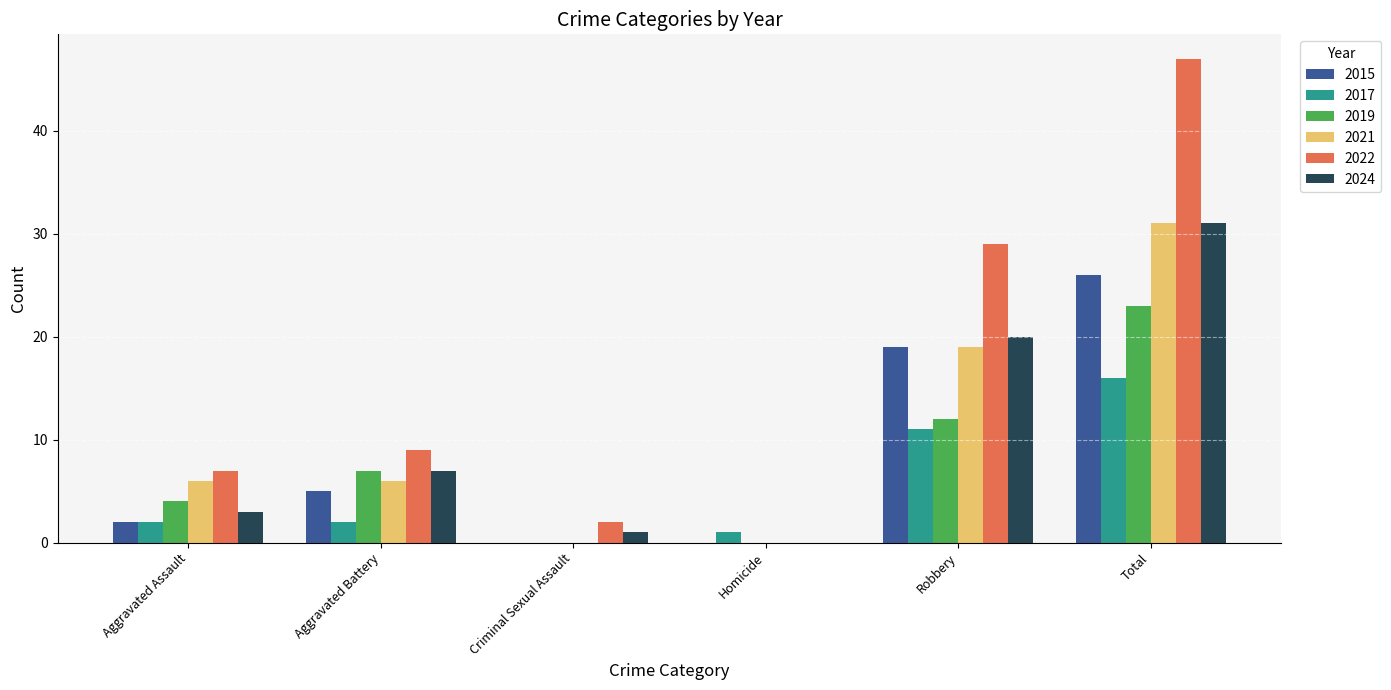

What is the approximate value of 2019 at Aggravated Assault?

4